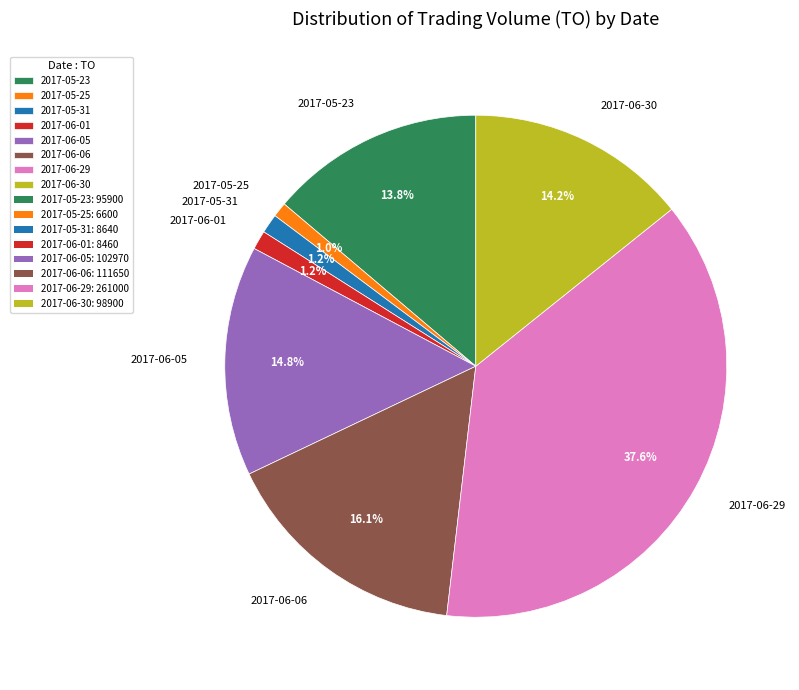

What percentage do 2017-06-29 and 2017-05-31 together represent?

38.8%